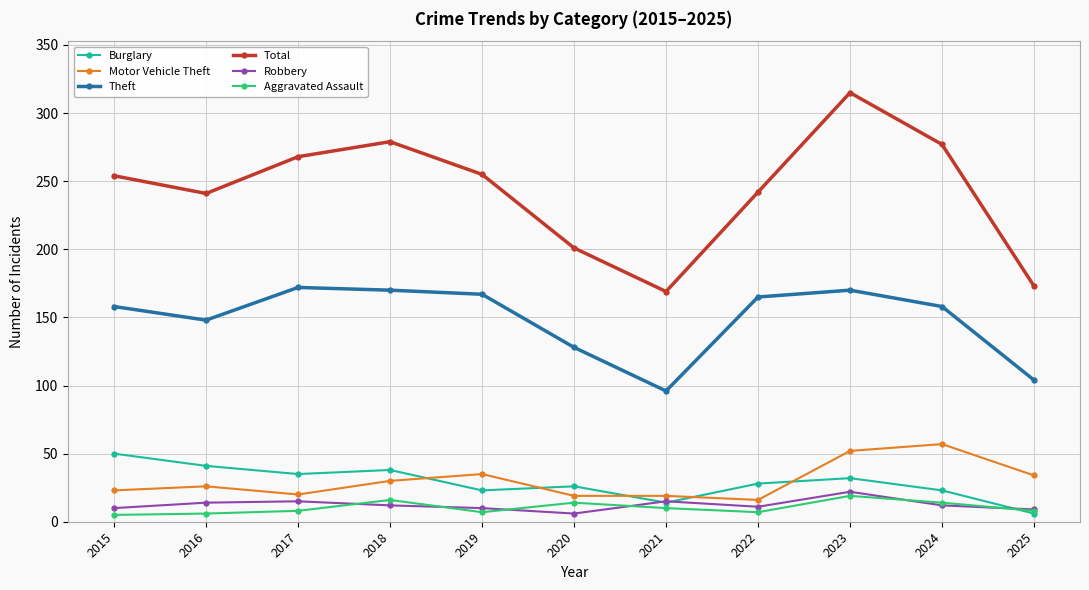

Is it true that Theft equals 170 at 2018?

True